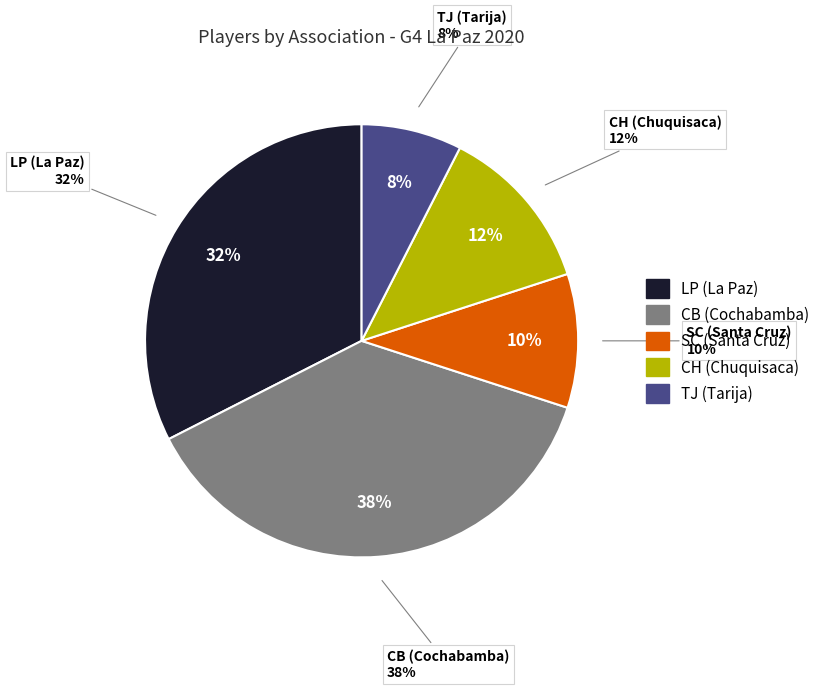

What is the total percentage of CH (Chuquisaca) and CB (Cochabamba)?

50.0%